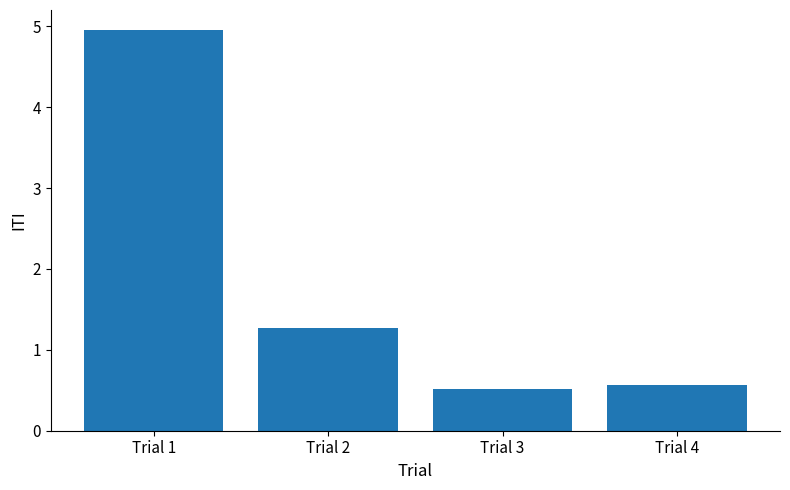

The chart shows a value of 2.2 at Trial 2. True or false?

False